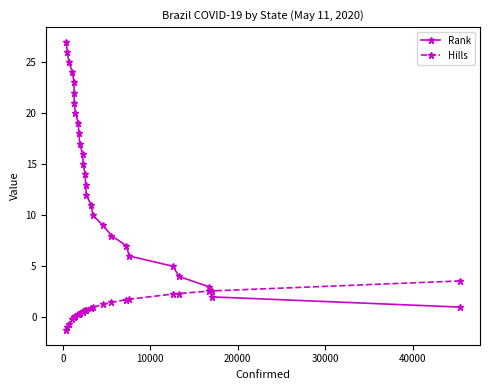

Which series has the largest total across all categories?

Rank